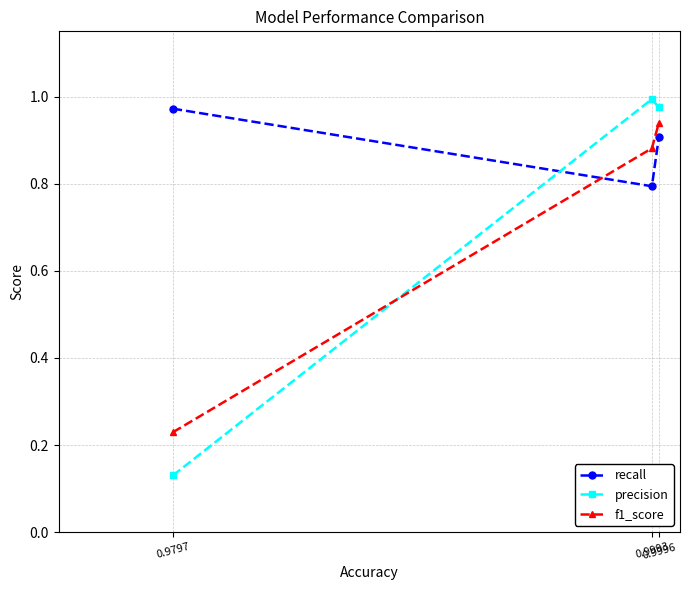

Which label corresponds to the smallest value in the chart?

0.9797